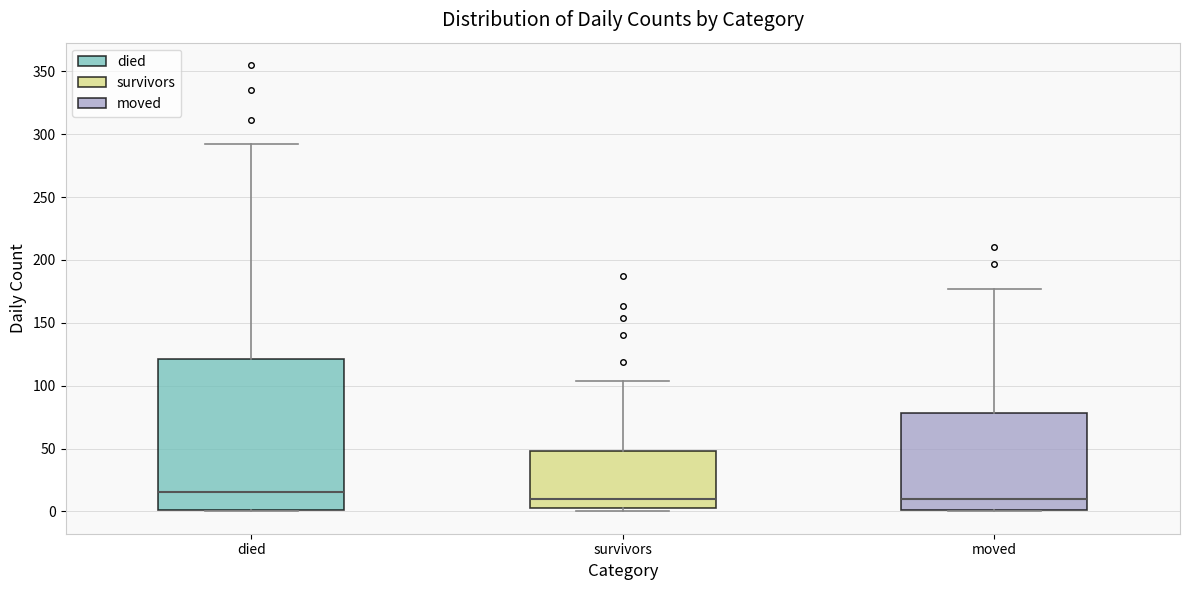

Where does the upper whisker of the box for moved end on the y-axis? The values are not printed on the chart, so give them approximately, as read against the axis.

175